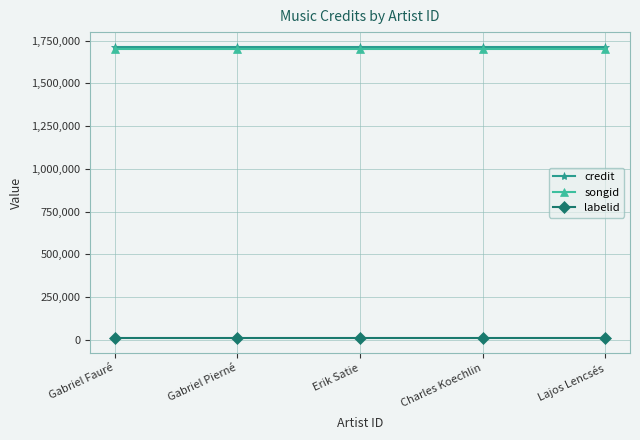

True or false: songid has a value of 2700748 at Gabriel Fauré.

False